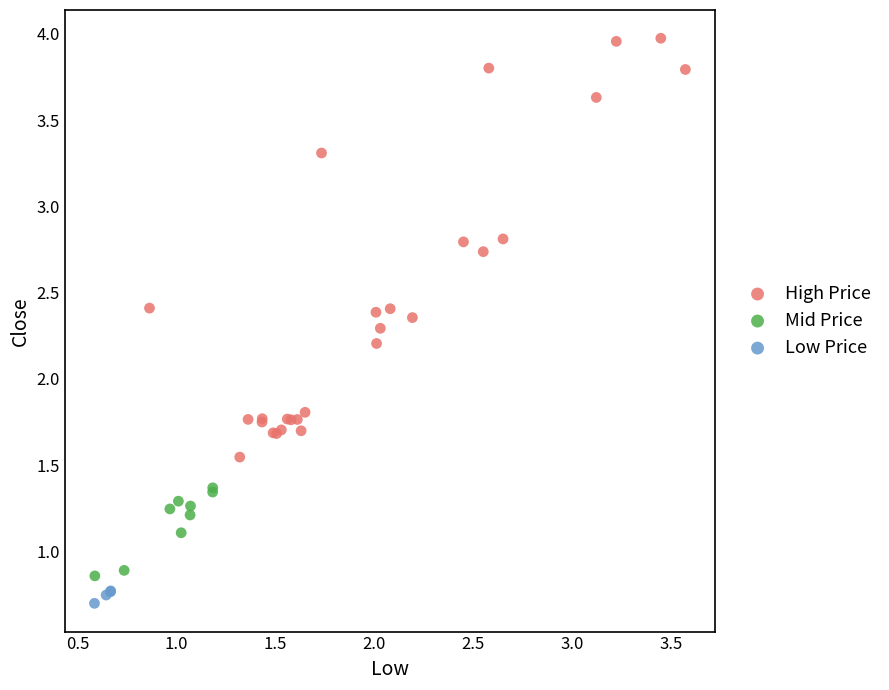

Which series reaches the maximum Y coordinate?

High Price